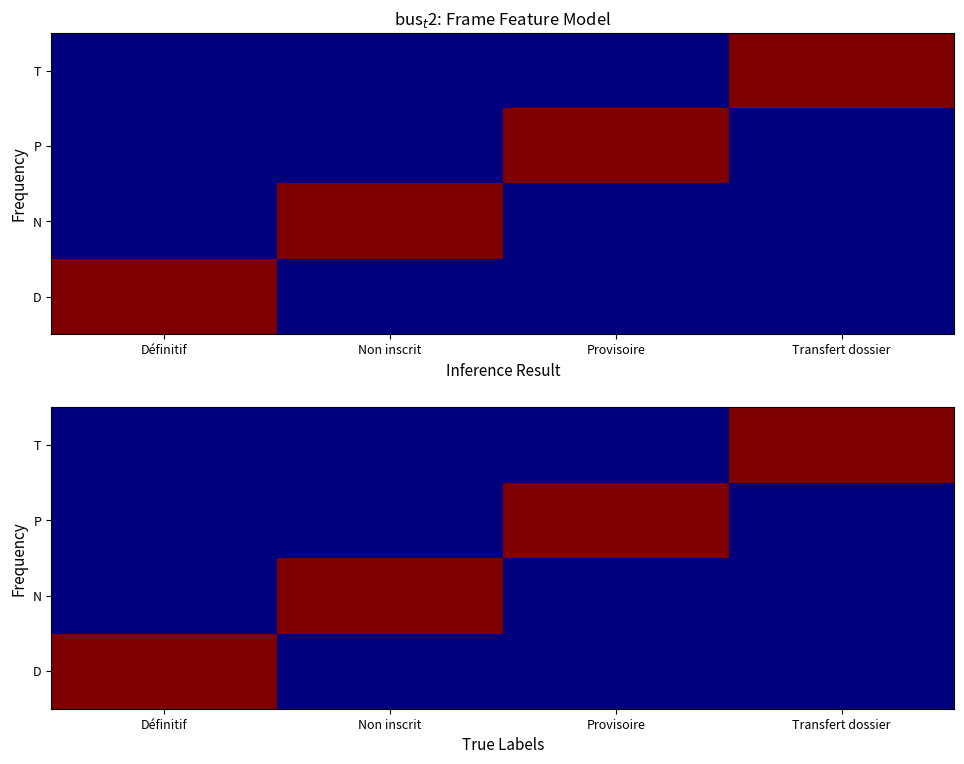

Count the N values in the range 0 to 1.

4